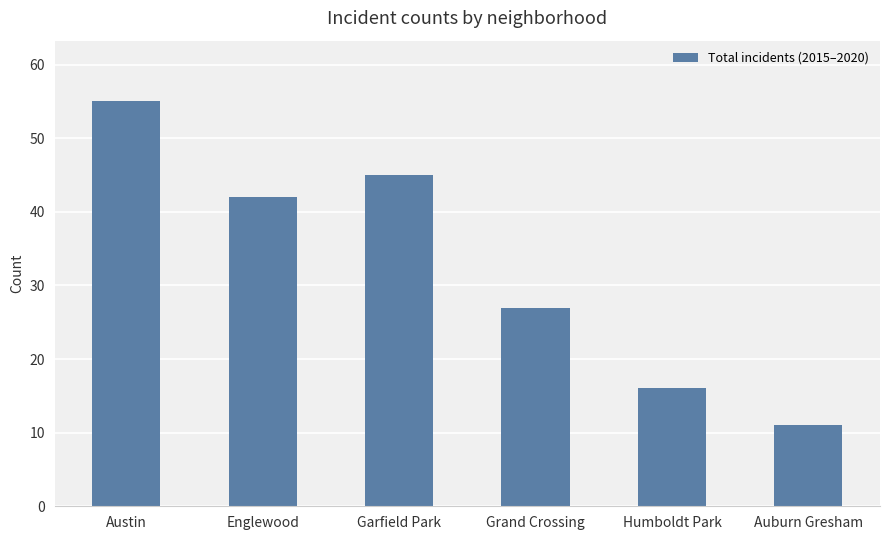

What is the label of the 1st bar from the right?

Auburn Gresham